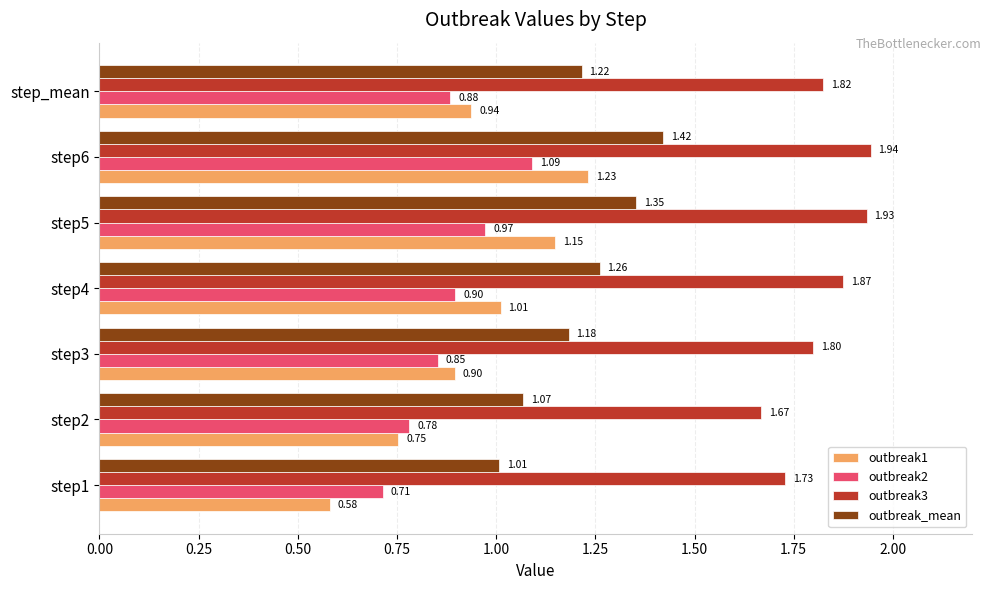

Rank the series by their maximum value, from lowest to highest.

outbreak2, outbreak1, outbreak_mean, outbreak3